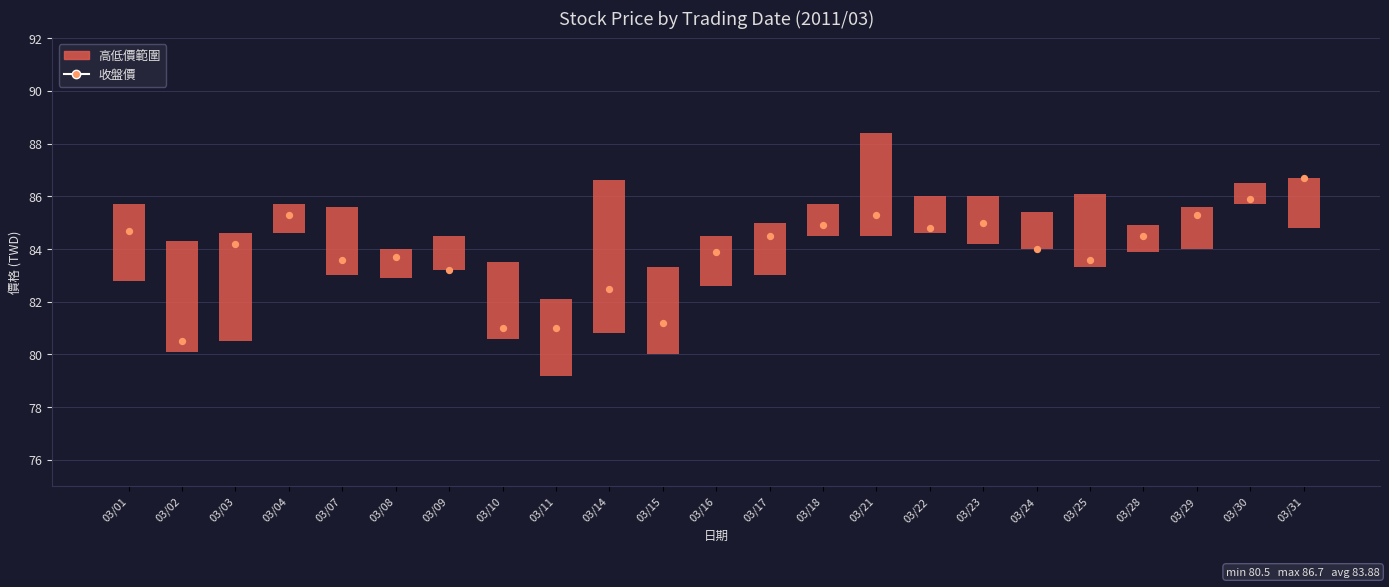

Between 03/22 and 03/21, which is larger?

03/21